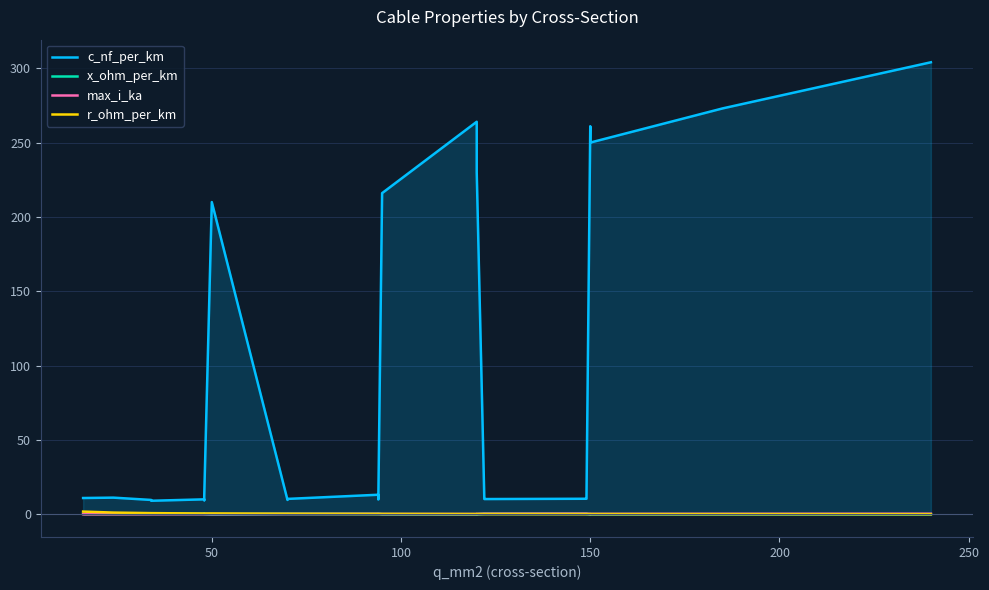

What is the difference between the maximum and second lowest values in the max_i_ka series?

0.3